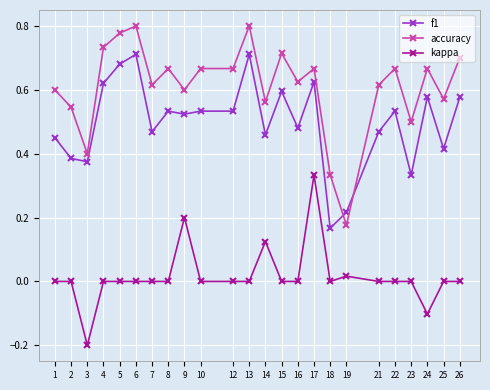

True or false: kappa has more than 2 points higher than both neighbors.

True